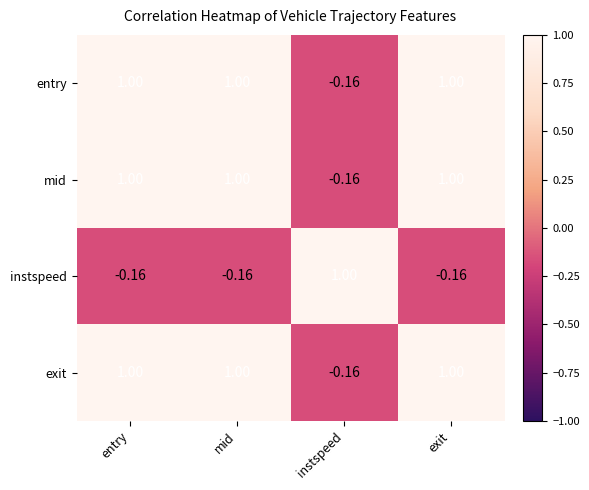

Where does the instspeed series first go above 0?

instspeed